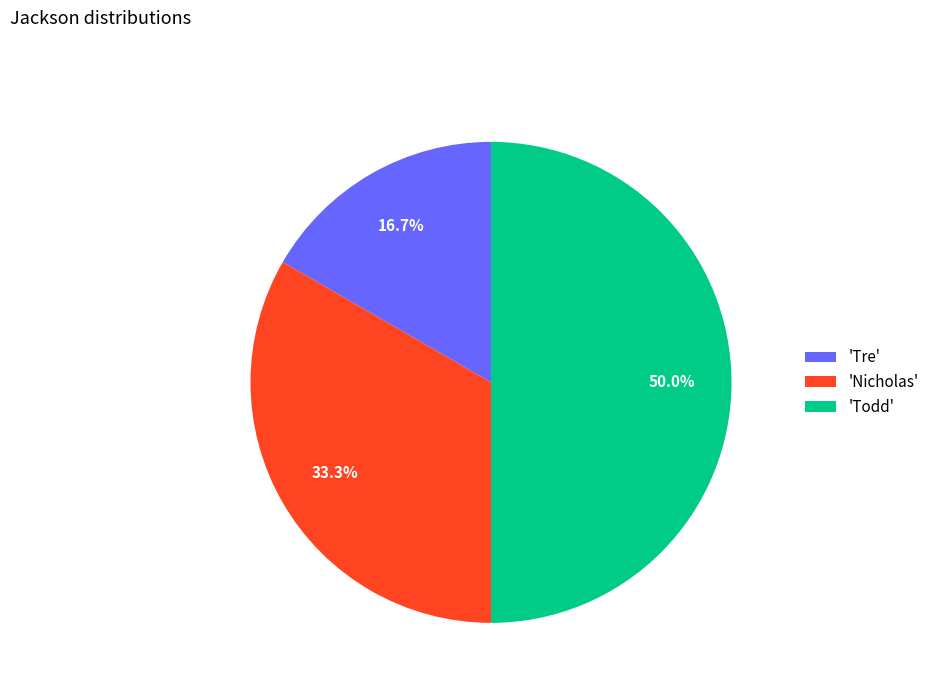

Combined, what portion of the pie is 'Nicholas' and 'Tre'?

50.0%